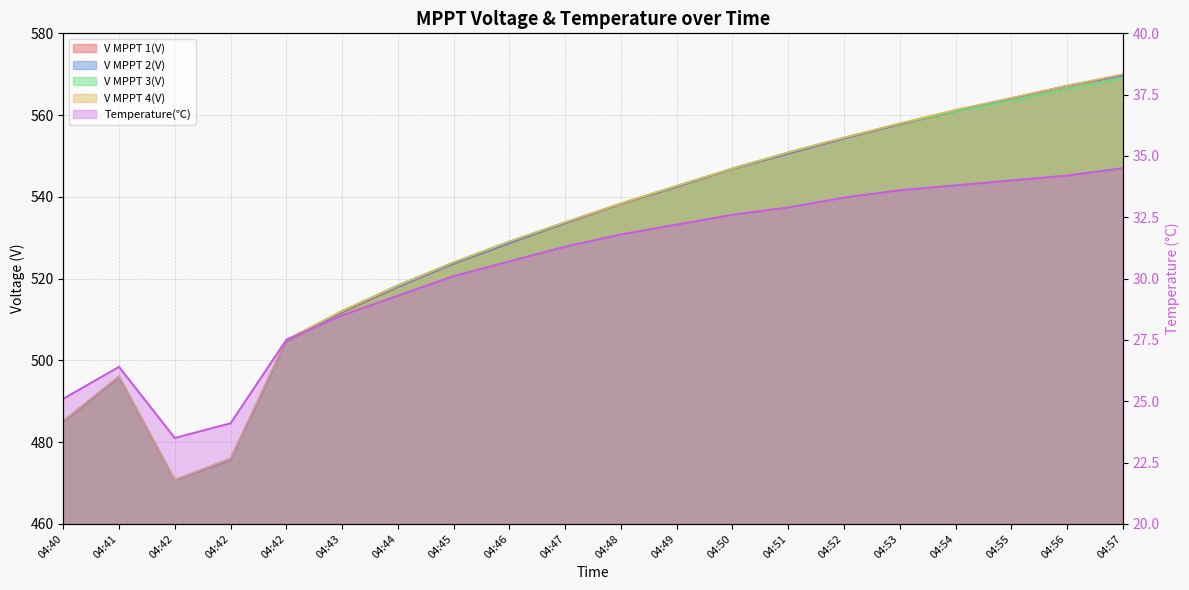

Is the value of V MPPT 4(V) at 04:57 greater than the value of V MPPT 2(V) at 04:43?

Yes